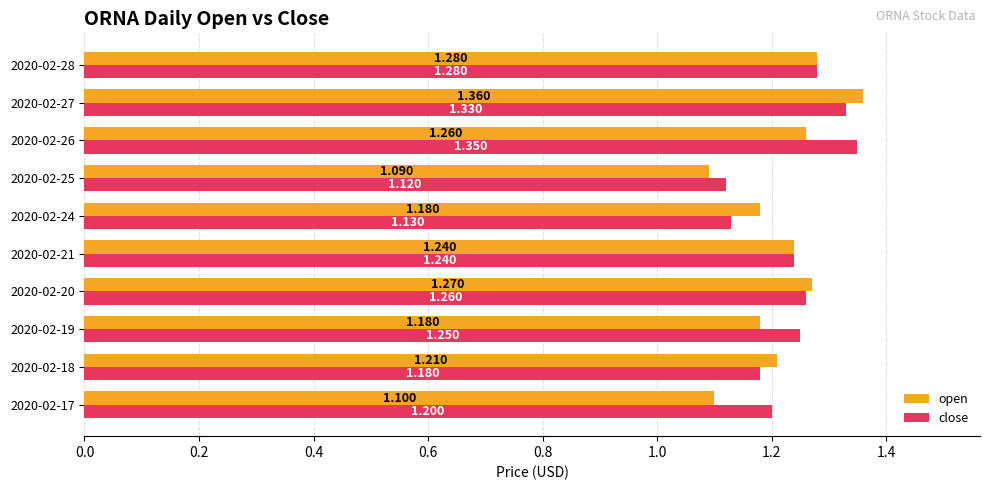

Which label corresponds to the largest value in the chart?

2020-02-27